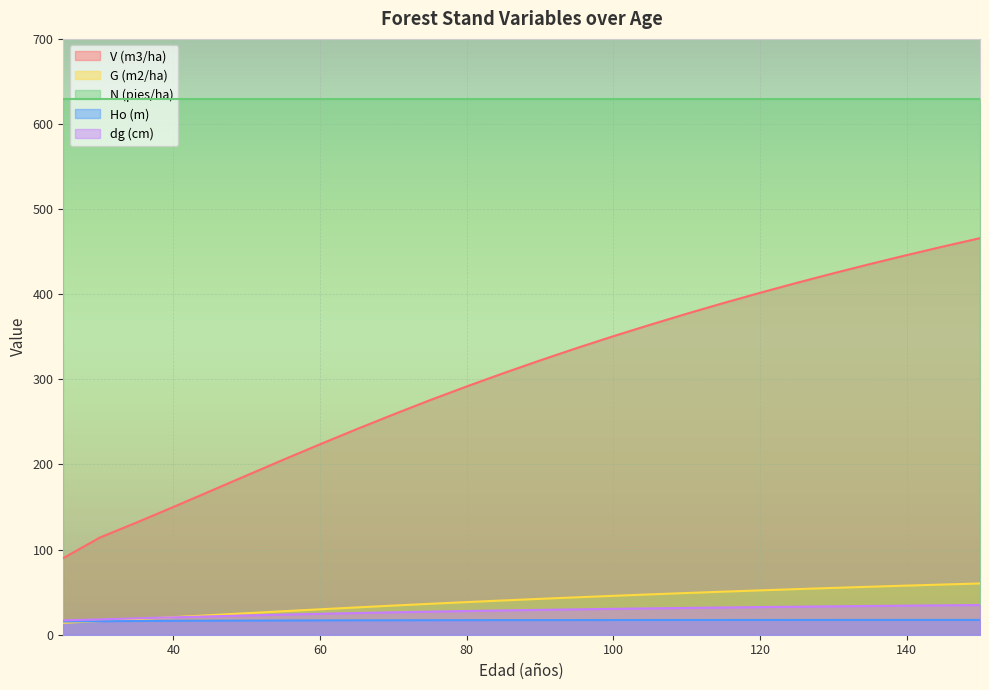

Which series has the largest total across all categories?

N (pies/ha)